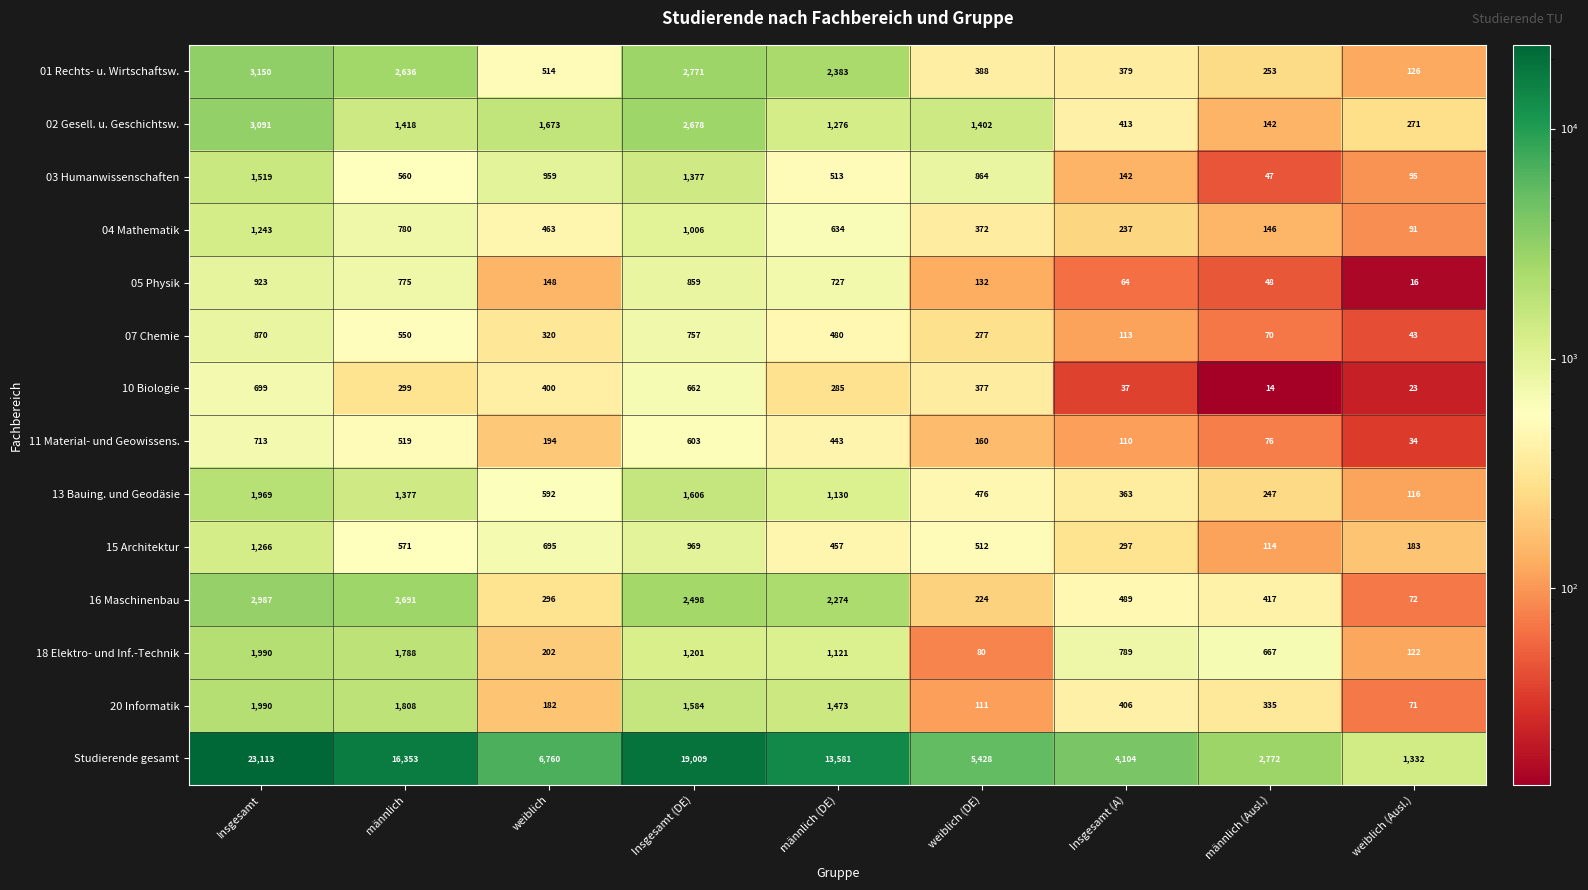

True or false: 11 Material- und Geowissens. has a value of 519 at männlich.

True